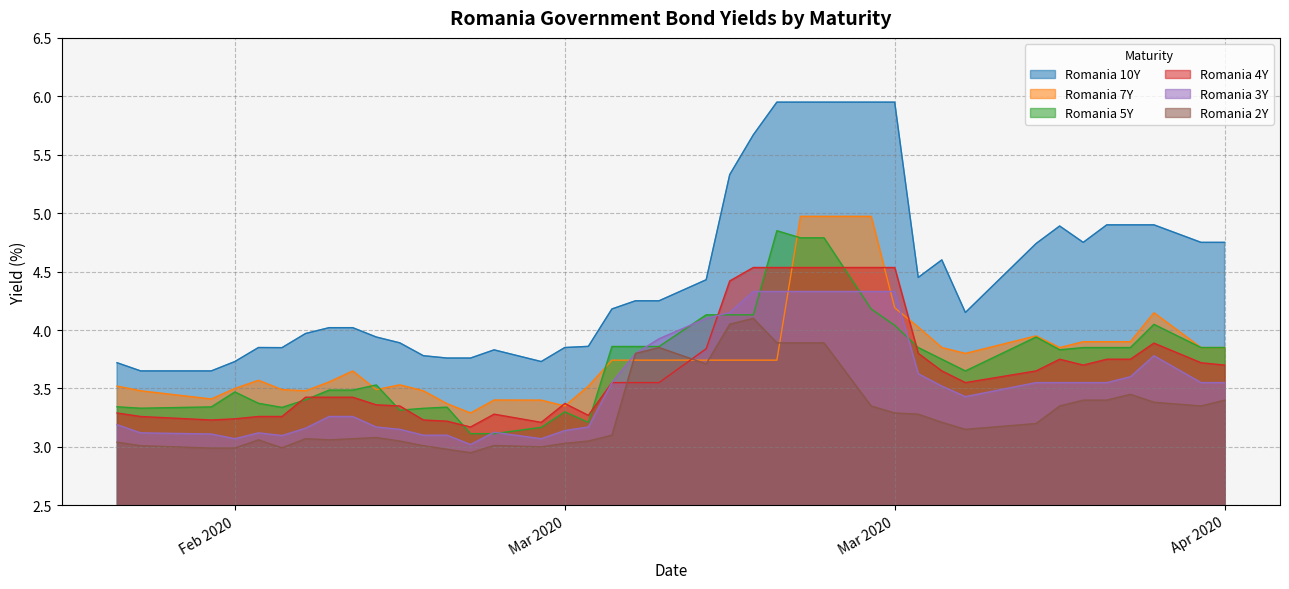

Which series has the widest spread of values?

Romania 10Y